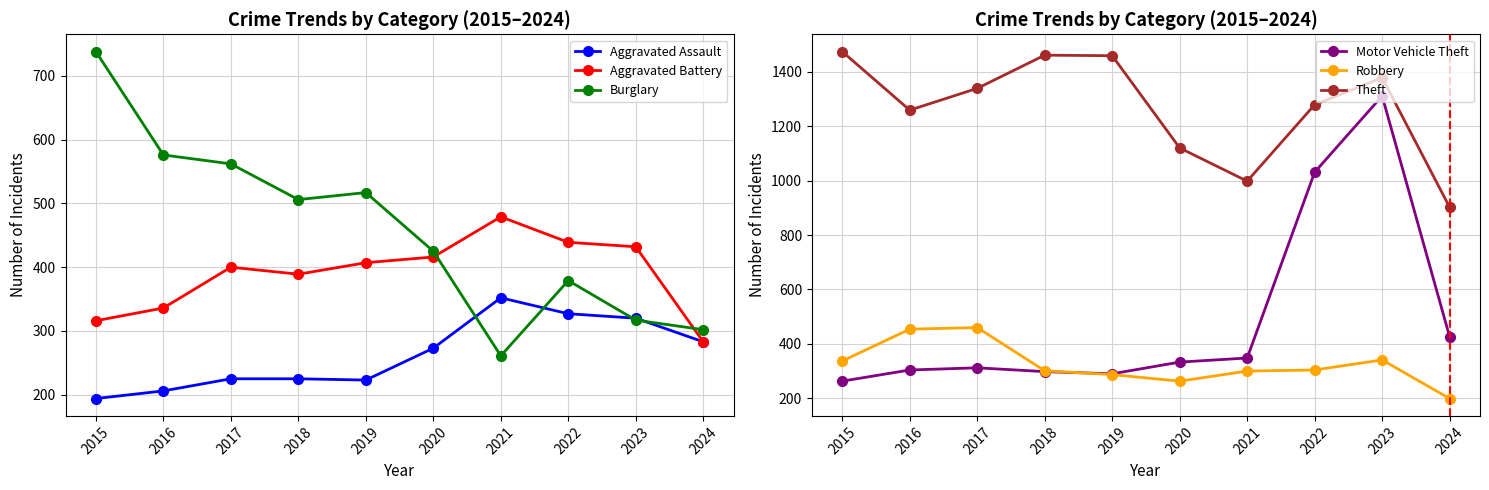

How many interior local valleys does the Aggravated Assault series have?

1